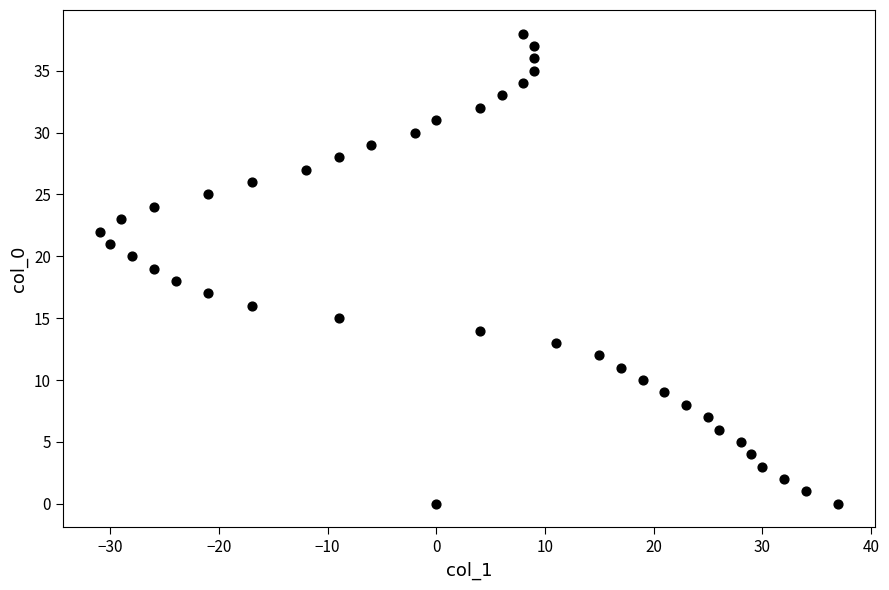

What is the range of Y values (max minus min)?

38